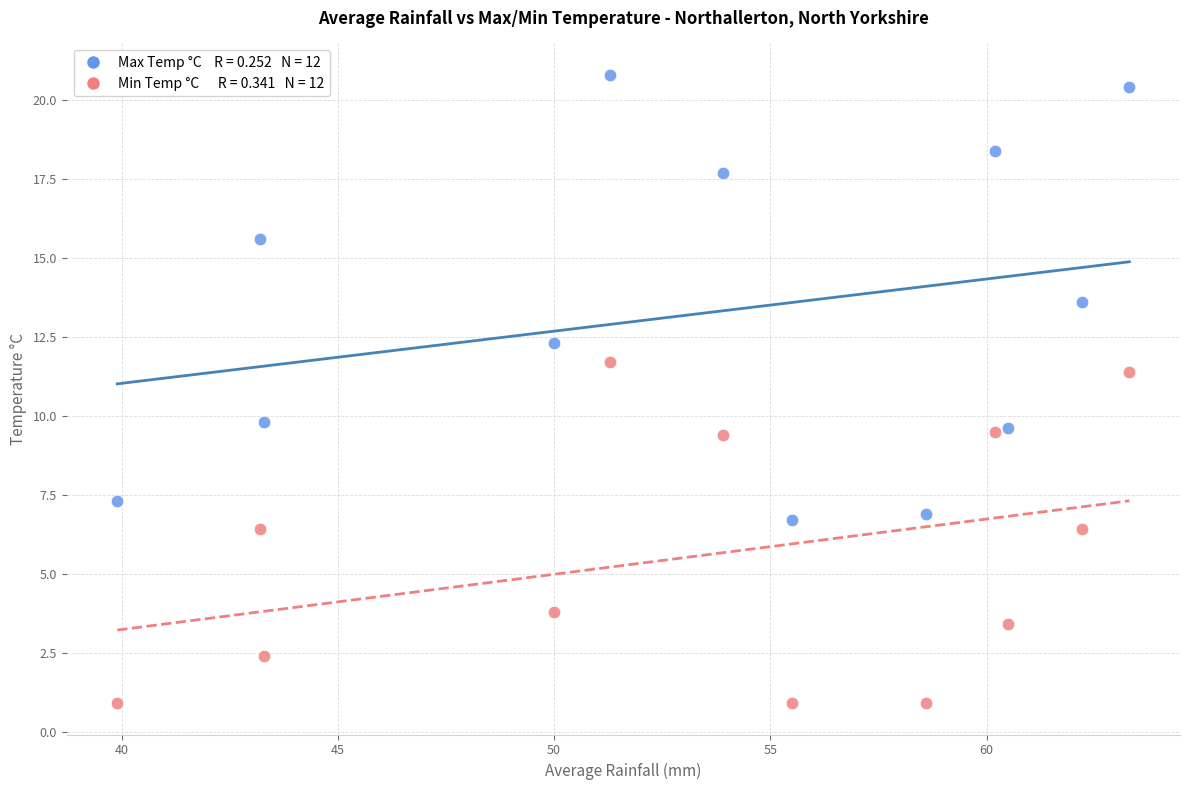

Across all data points, what is the range of X values (max minus min)?

23.4